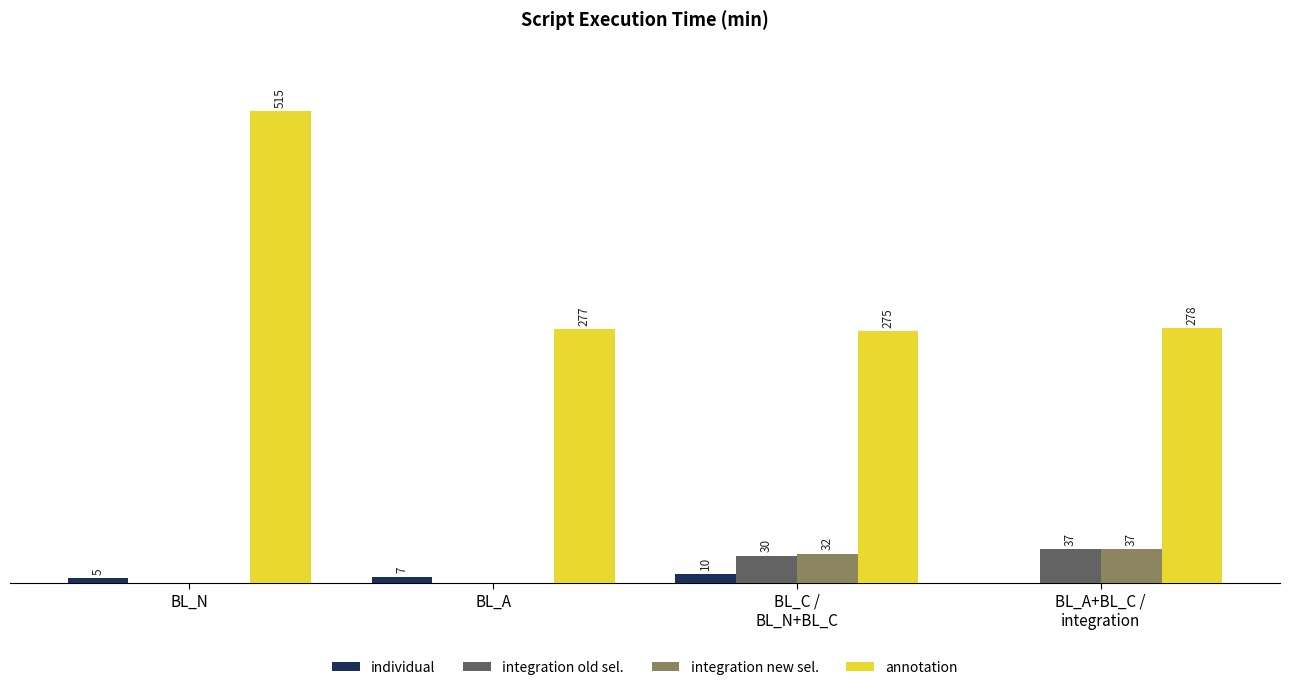

At which category does the chart reach its peak across all series?

BL_N